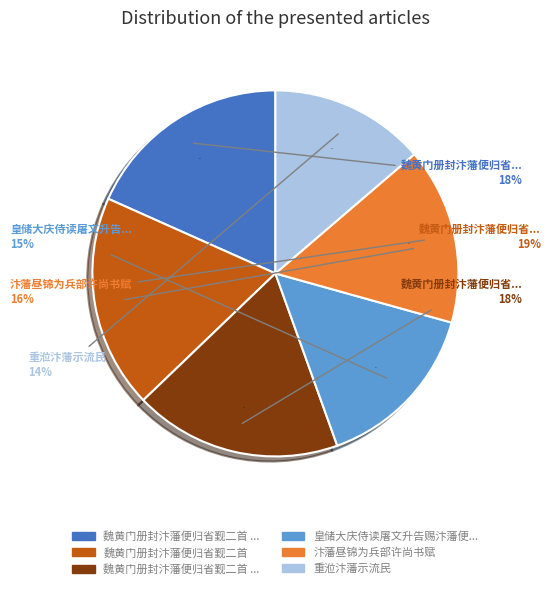

How many segments does this pie chart have?

6